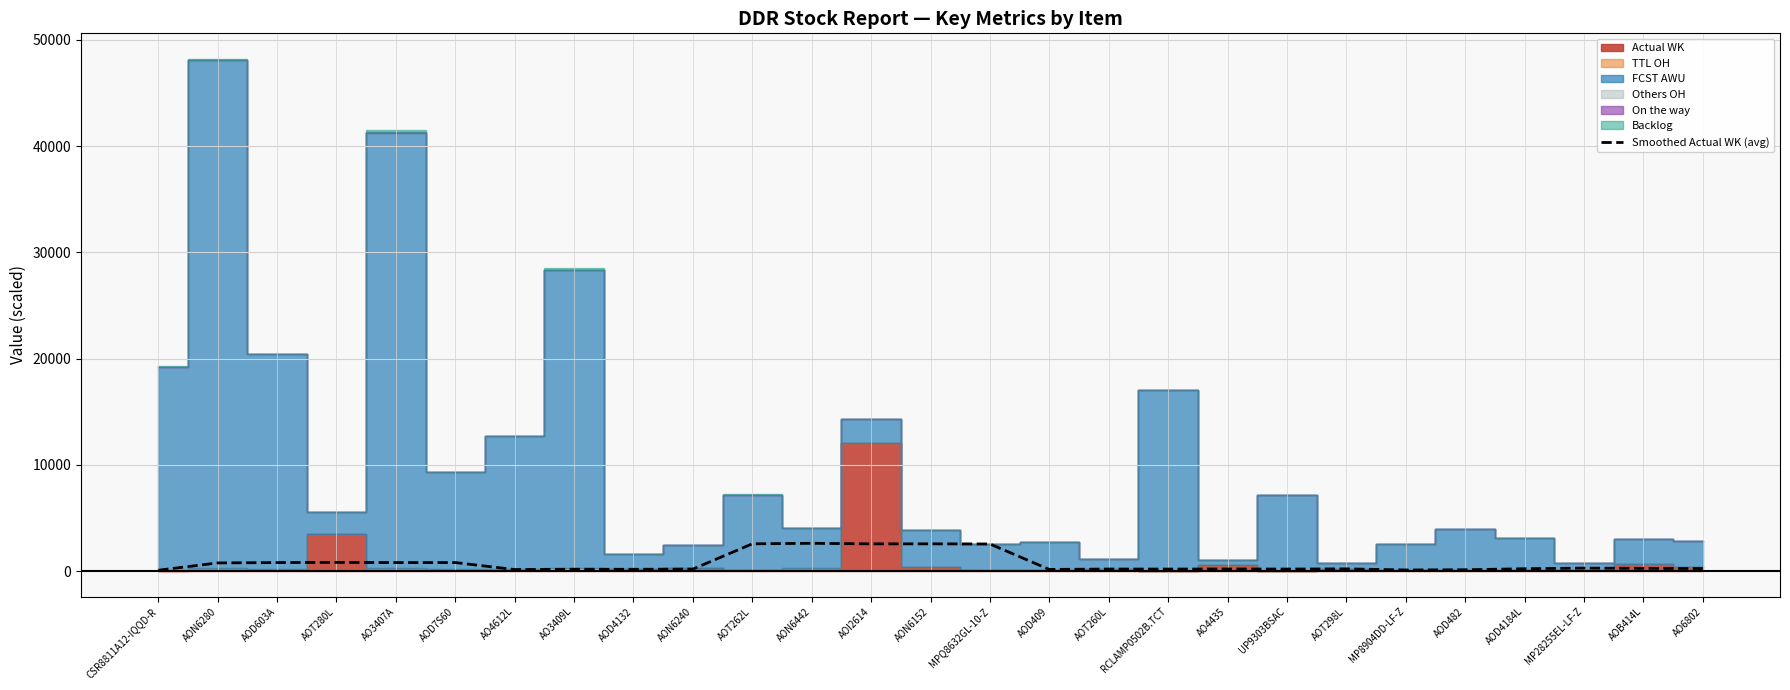

Reading right to left, what are all the values shown in this chart?

AO6802=237.2	AOB414L=252.0	MP28255EL-LF-Z=275.8	AOD4184L=218.8	AOD482=120.6	MP8904DD-LF-Z=101.2	AOT298L=205.3	UP9303BSAC=187.1	AO4435=193.2	RCLAMP0502B.TCT=185.9	AOT260L=189.6	AOD409=150.2	MPQ8632GL-10-Z=2547.3	AON6152=2560.9	AOI2614=2559.0	AON6442=2610.6	AOT262L=2563.2	AON6240=184.5	AOD4132=165.3	AO3409L=170.1	AO4612L=141.6	AOD7S60=798.1	AO3407A=796.8	AOT280L=814.8	AOD603A=797.4	AON6280=763.4	CSR8811A12-IQQD-R=74.8